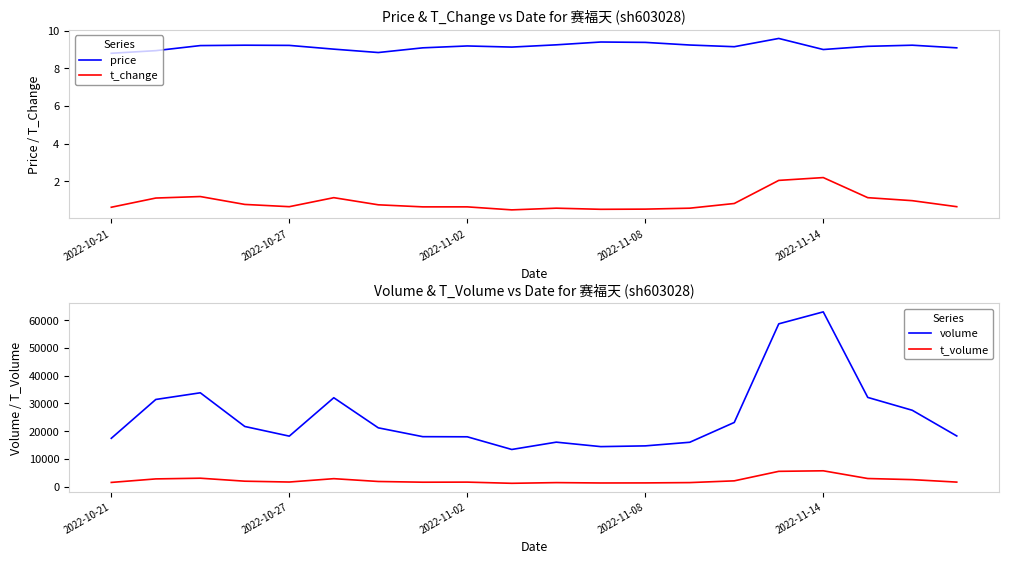

True or false: t_volume and volume cross at least once.

False